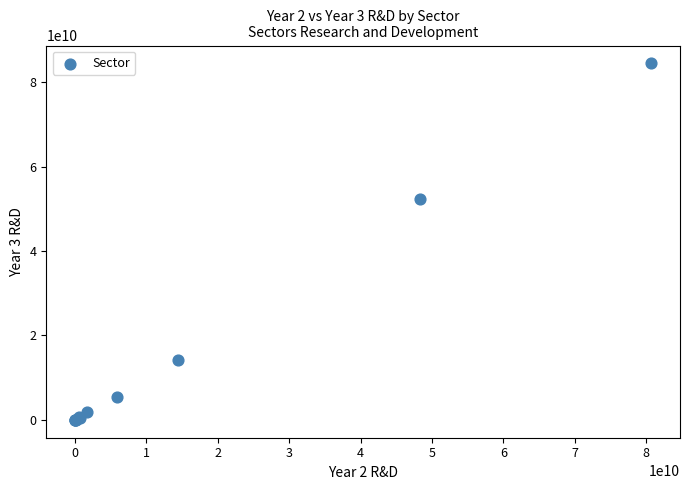

What Y value in the scatter plot is closest to 42237373500?

52340604000